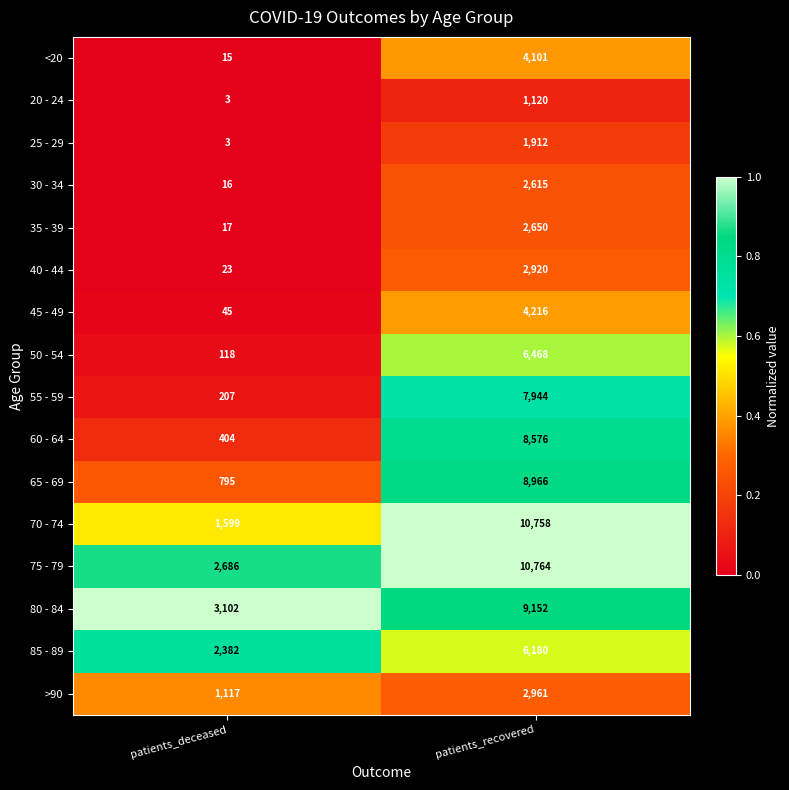

What is the sum of the 30 - 34 values at patients_recovered and patients_deceased?

2631